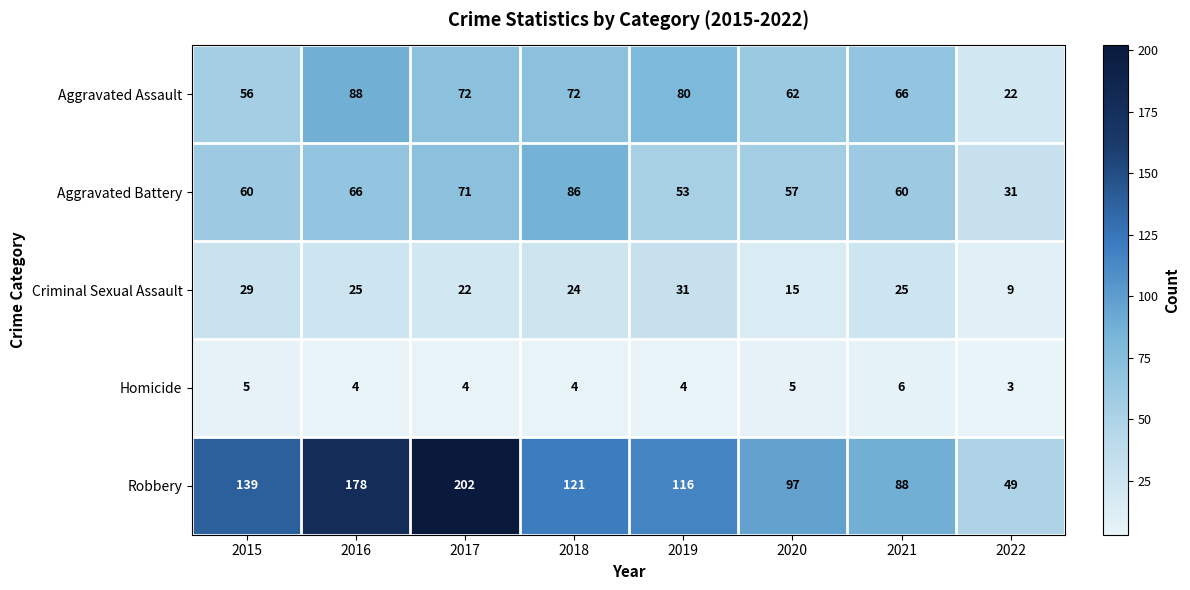

How many distinct data groups are displayed?

5